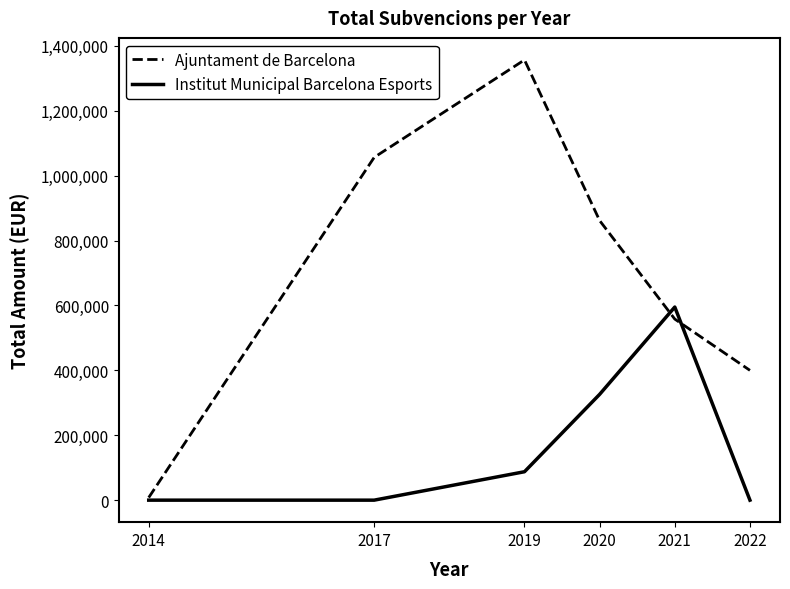

What is the greatest value displayed?

1356700